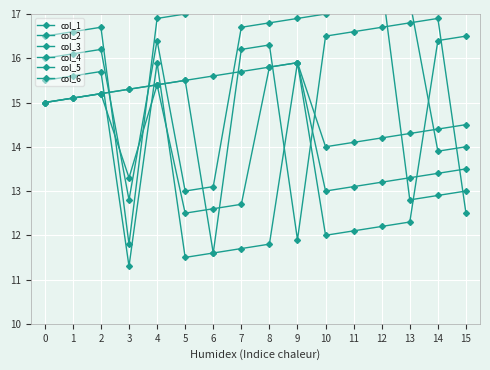

How many lines are shown in the chart?

6